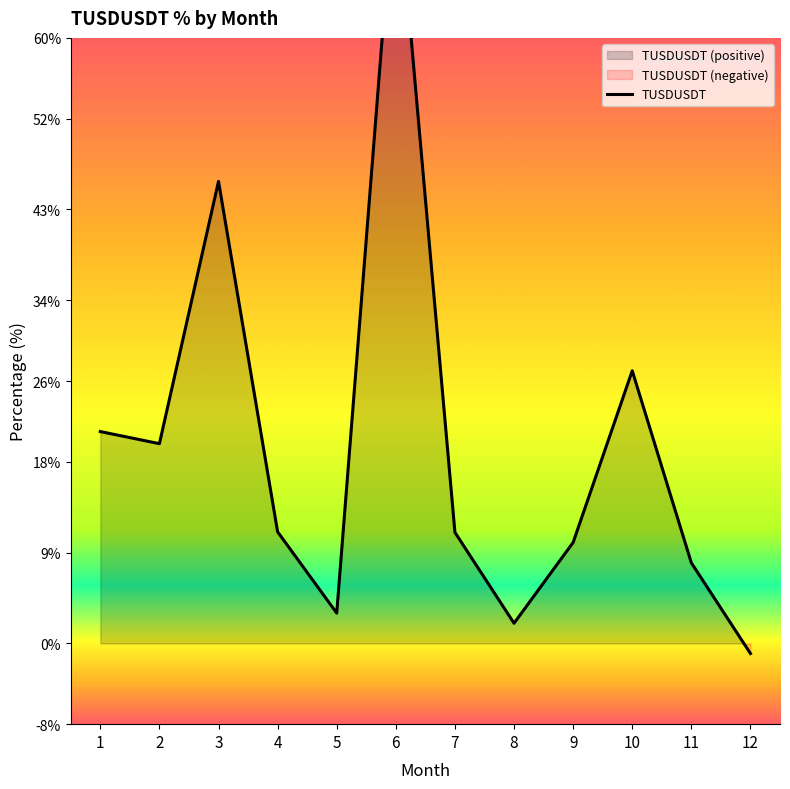

What is the value of the 4th point from the left?

0.1